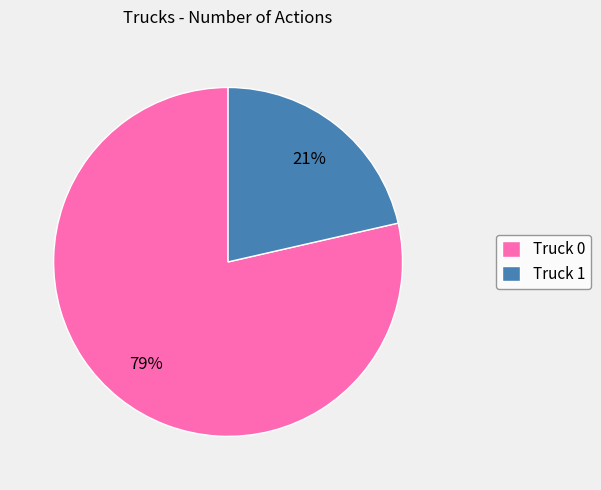

True or false: Truck 0 accounts for 86% of the total.

False